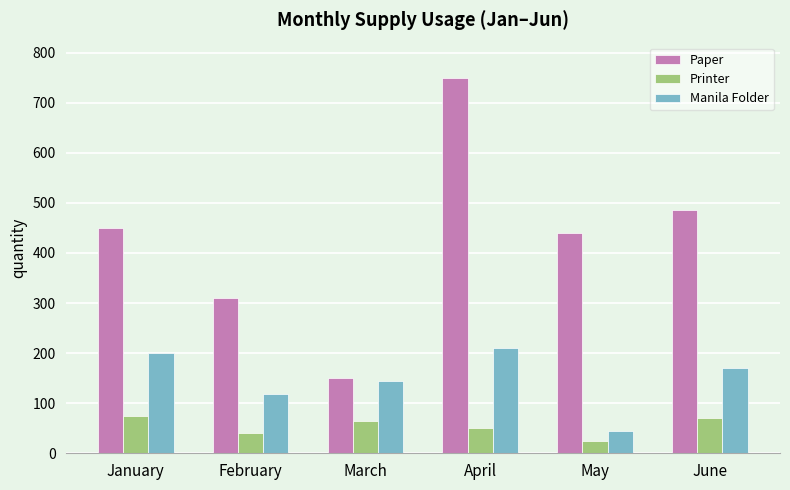

What is the total value across all series at May?

509